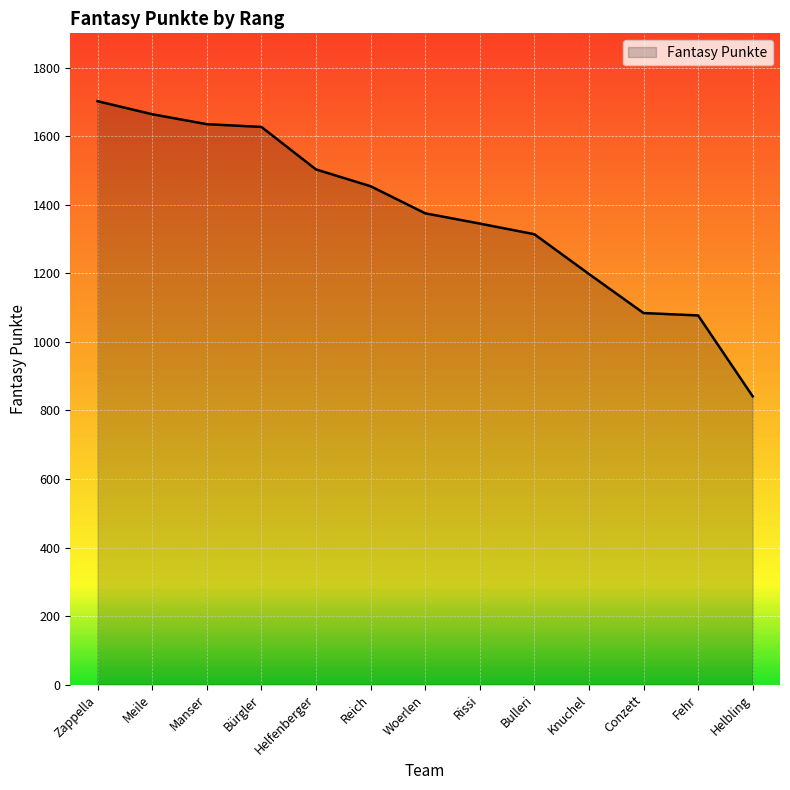

Which label corresponds to the largest value in the chart?

Zappella